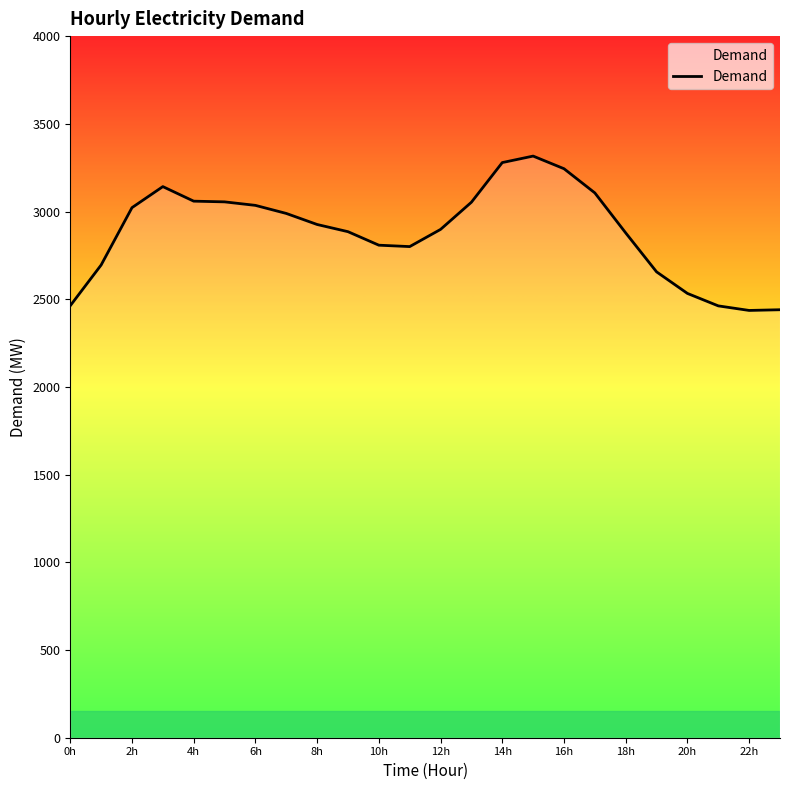

How many series are shown in this chart?

1